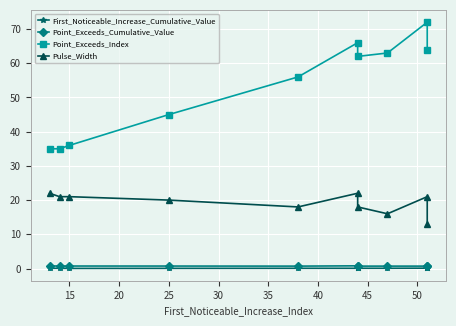

List the series in order of their peak value, highest first.

Point_Exceeds_Index, Pulse_Width, Point_Exceeds_Cumulative_Value, First_Noticeable_Increase_Cumulative_Value